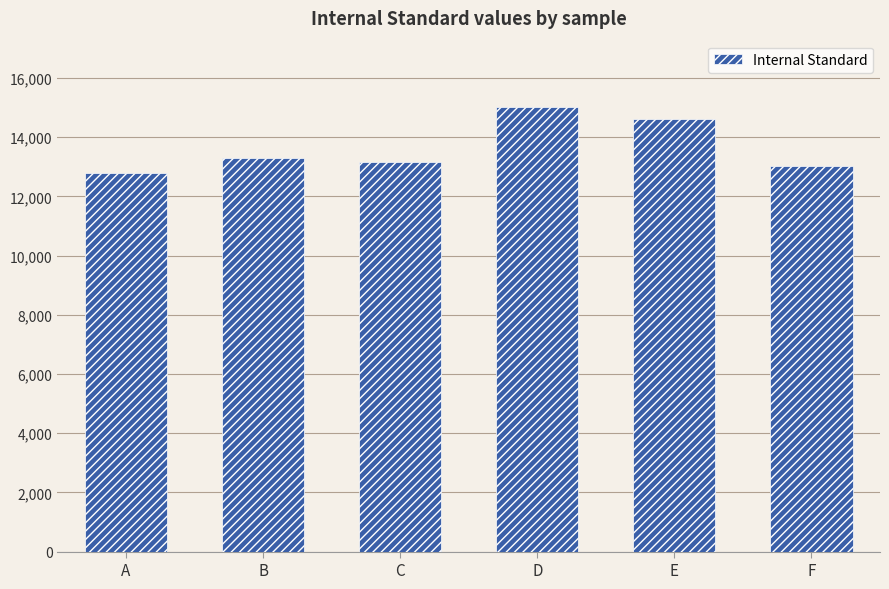

Reading right to left, what are all the values shown in this chart?

F=13043.7	E=14621.9	D=15011.4	C=13177.8	B=13288.0	A=12781.0